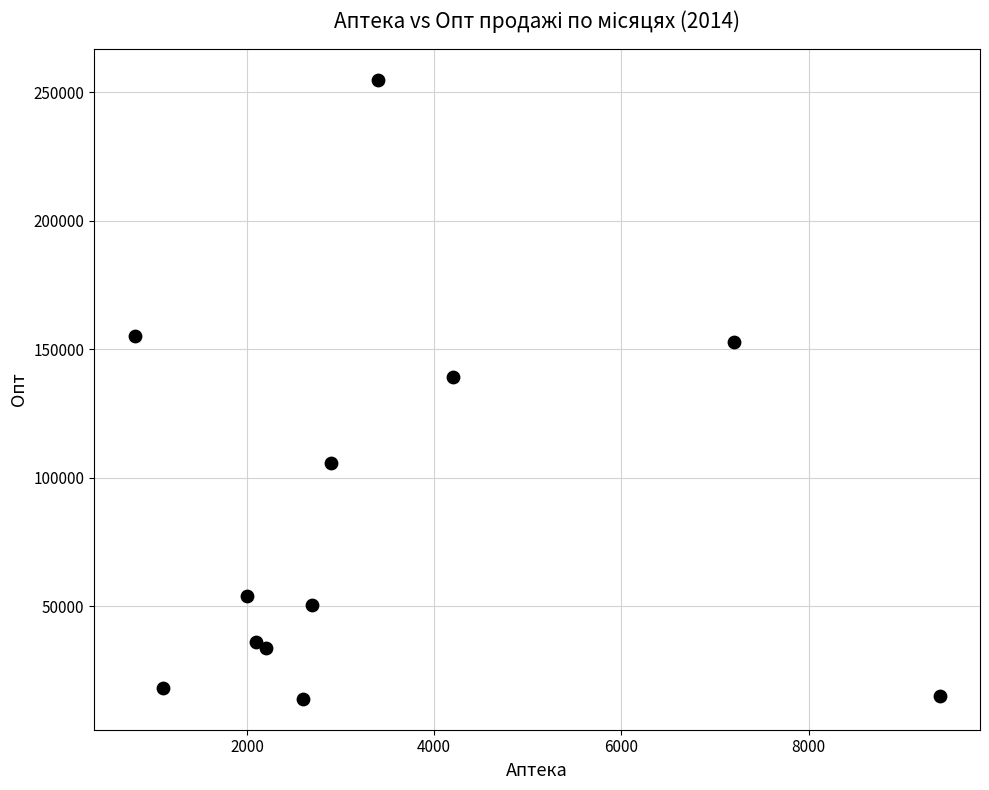

What Y value in the scatter plot is closest to 134400?

139100